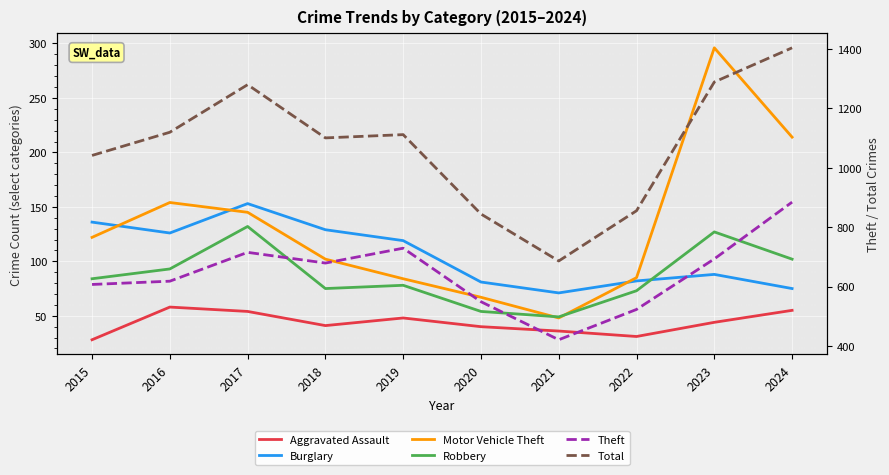

True or false: Burglary and Theft cross at least once.

False